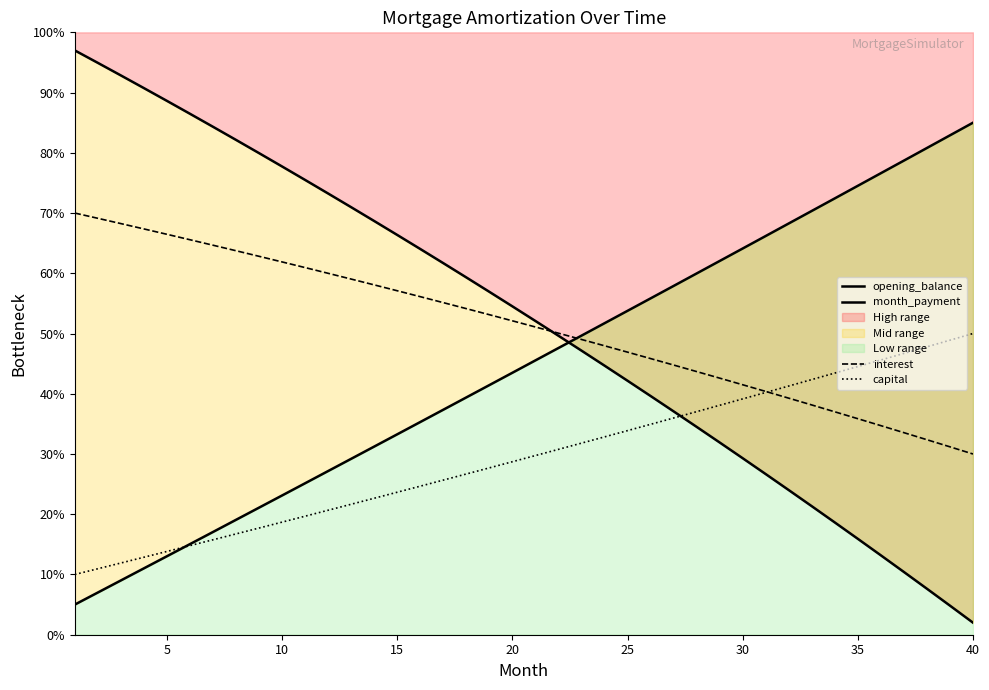

Reading left to right, list all the values displayed in this chart.

opening_balance: 97.0	94.9	92.8	90.7	88.6	86.5	84.3	82.1	79.9	77.7	75.5	73.2	71.0	68.7	66.4	64.0	61.7	59.3	56.9	54.5	52.1	49.6	47.2	44.7	42.2	39.6	37.1	34.5	31.9	29.3	26.7	24.0	21.3	18.6	15.9	13.2	10.4	7.6	4.8	2.0
month_payment: 5.0	7.0	9.0	11.0	13.0	15.0	17.1	19.1	21.1	23.1	25.1	27.2	29.2	31.2	33.3	35.3	37.3	39.4	41.4	43.5	45.5	47.6	49.6	51.7	53.8	55.8	57.9	60.0	62.0	64.1	66.2	68.3	70.4	72.4	74.5	76.6	78.7	80.8	82.9	85.0
interest: 70.0	69.1	68.3	67.4	66.5	65.6	64.7	63.7	62.8	61.9	60.9	60.0	59.0	58.1	57.1	56.1	55.1	54.1	53.1	52.1	51.1	50.1	49.0	48.0	46.9	45.8	44.8	43.7	42.6	41.5	40.4	39.3	38.1	37.0	35.9	34.7	33.5	32.4	31.2	30.0
capital: 10.0	11.0	11.9	12.9	13.8	14.8	15.8	16.7	17.7	18.7	19.7	20.7	21.7	22.7	23.7	24.7	25.7	26.7	27.7	28.7	29.7	30.8	31.8	32.8	33.9	34.9	36.0	37.0	38.1	39.1	40.2	41.3	42.4	43.4	44.5	45.6	46.7	47.8	48.9	50.0